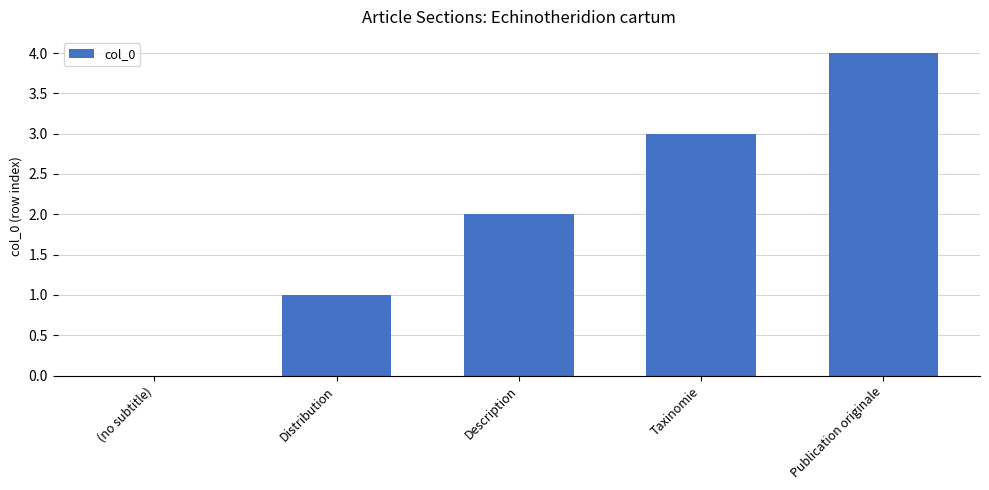

The value at Publication originale is 6. True or false?

False